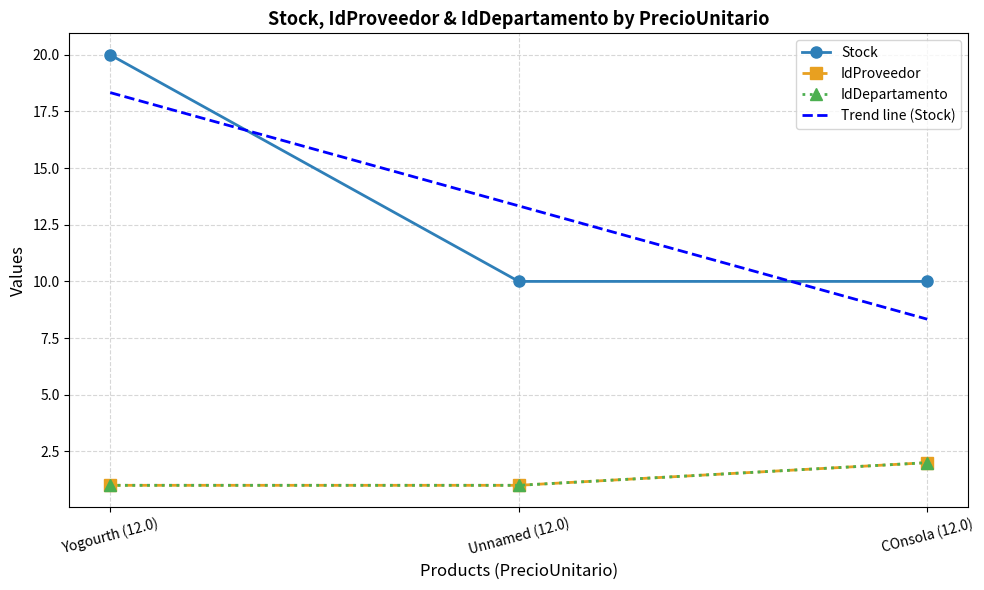

Rank the series at Unnamed (12.0) from lowest to highest value.

IdProveedor, IdDepartamento, Stock